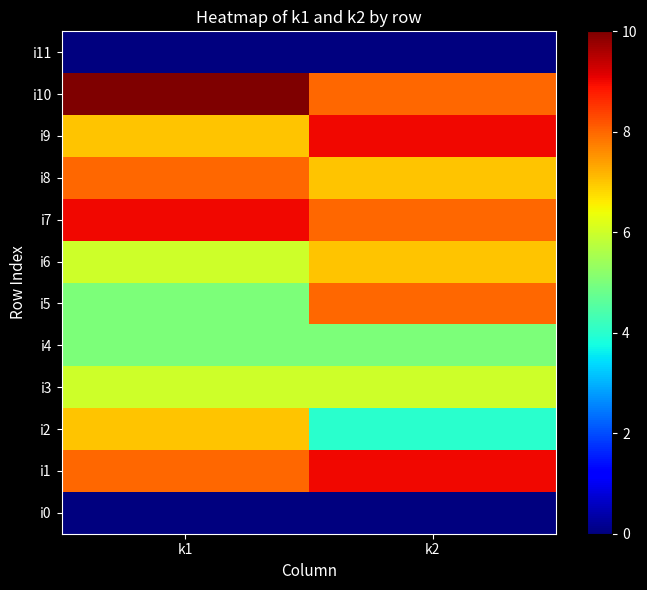

What is the total value across all series at k2?

71